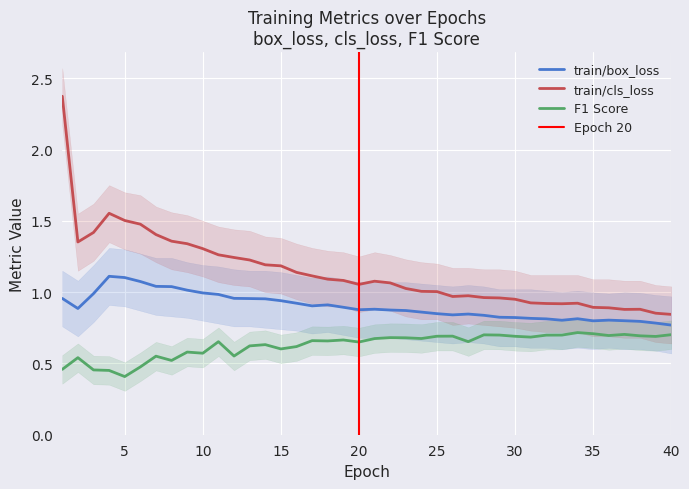

What is the lowest value of the F1 Score series?

0.4